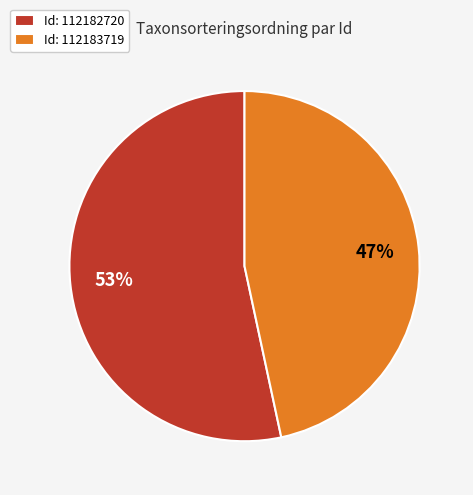

What is the smallest slice in the pie chart?

Id: 112183719